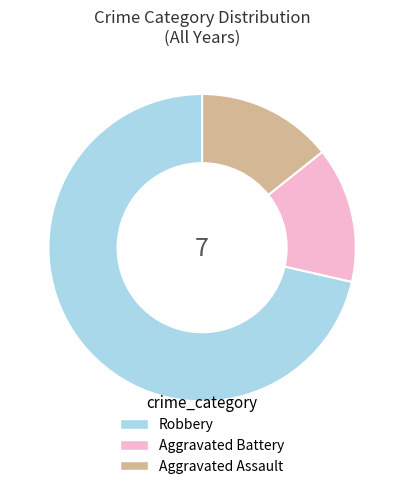

Which has a higher value, Robbery or Aggravated Assault?

Robbery